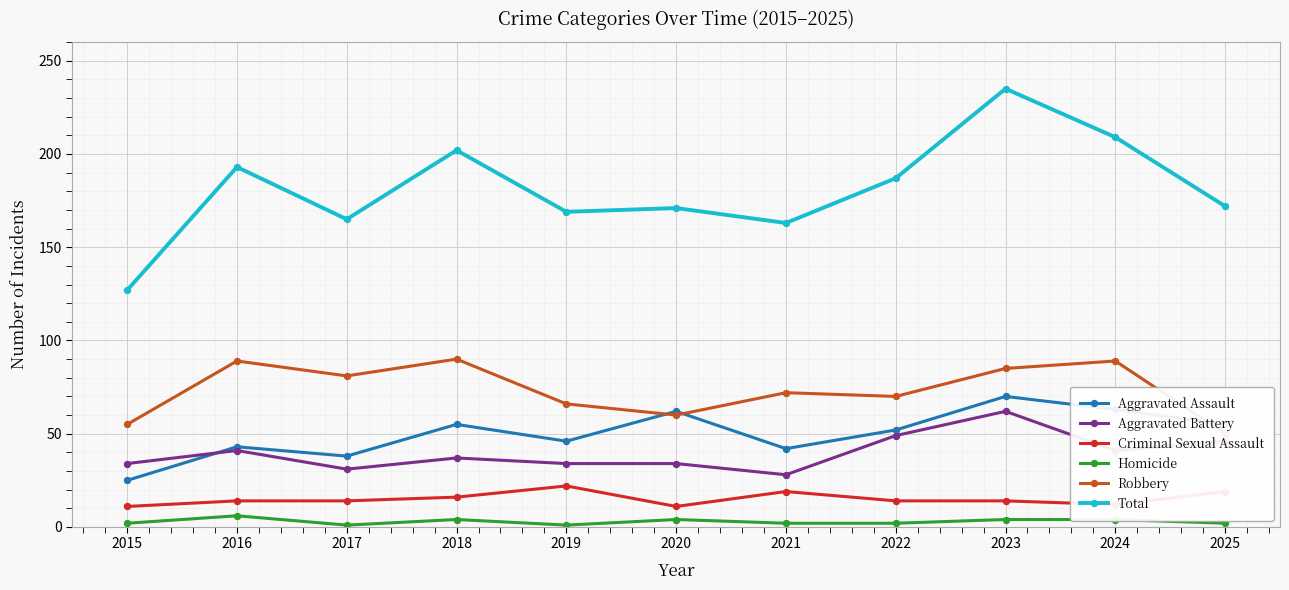

True or false: Total has more than 1 points higher than both neighbors.

True